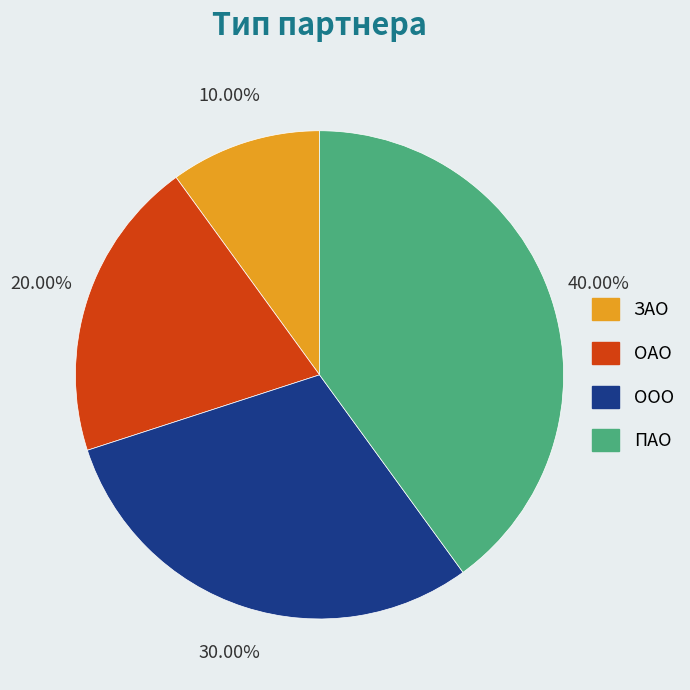

To the nearest percent, what is the combined percentage of ЗАО and ООО?

40%